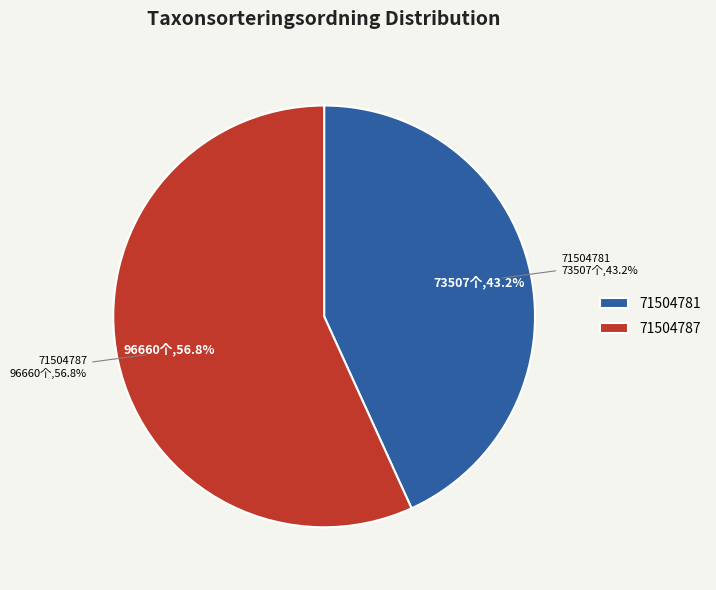

Which category has the smallest portion of the pie?

71504781